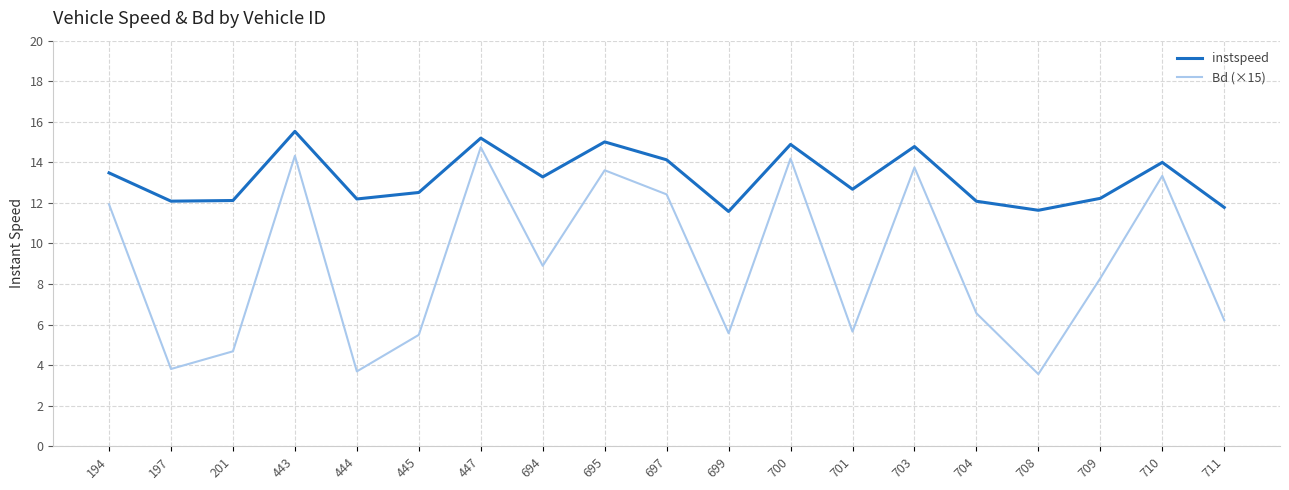

Where is Bd (×15) nearest to the value 9?

694